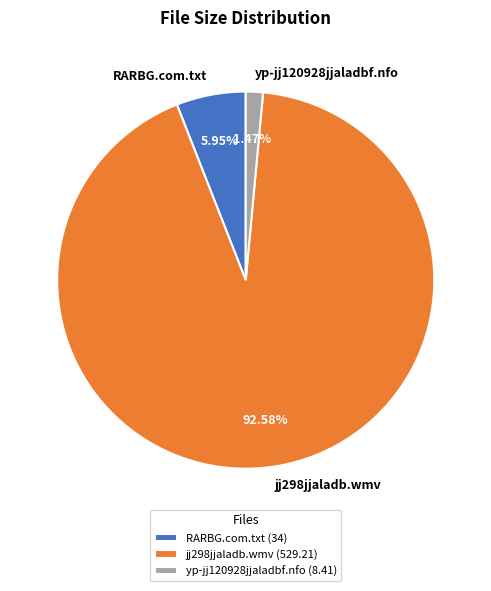

Which has a higher value, jj298jjaladb.wmv or RARBG.com.txt?

jj298jjaladb.wmv